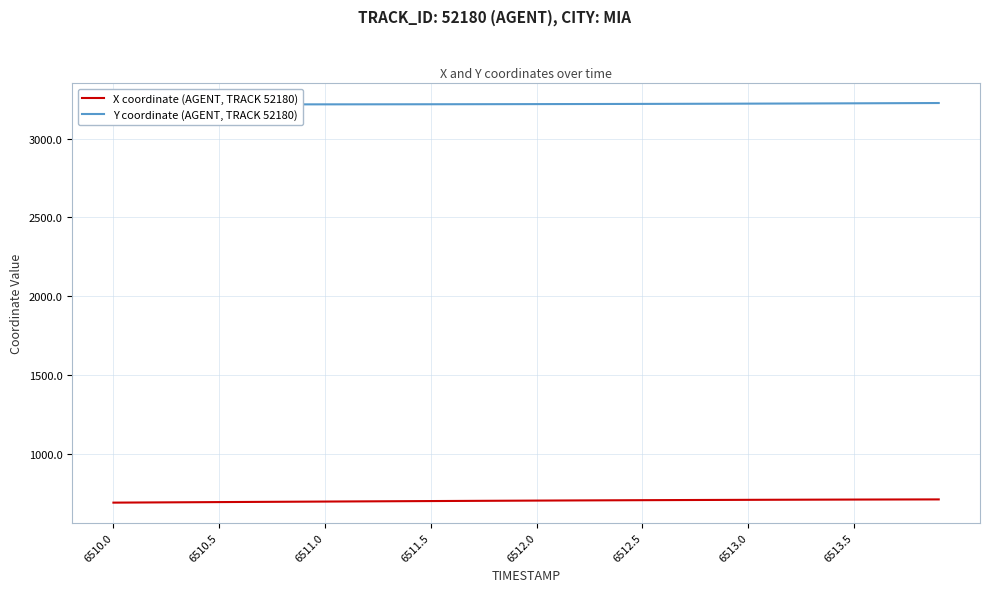

True or false: Y coordinate (AGENT, TRACK 52180) has more than 1 interior local peaks.

False